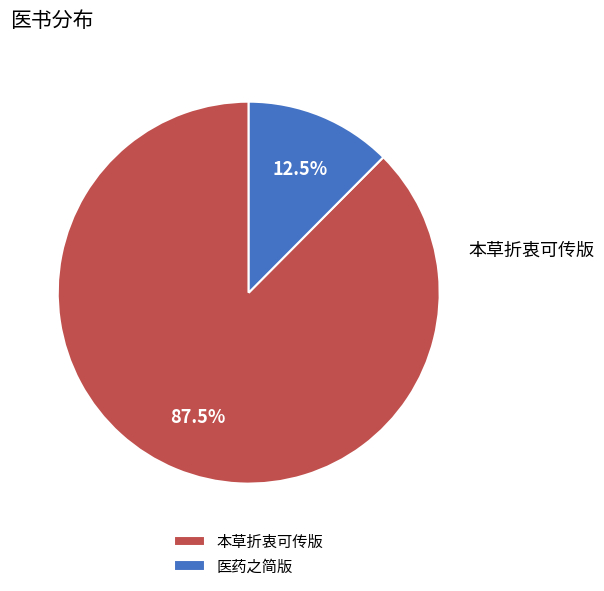

Which has a higher value, 本草折衷可传版 or 医药之简版?

本草折衷可传版